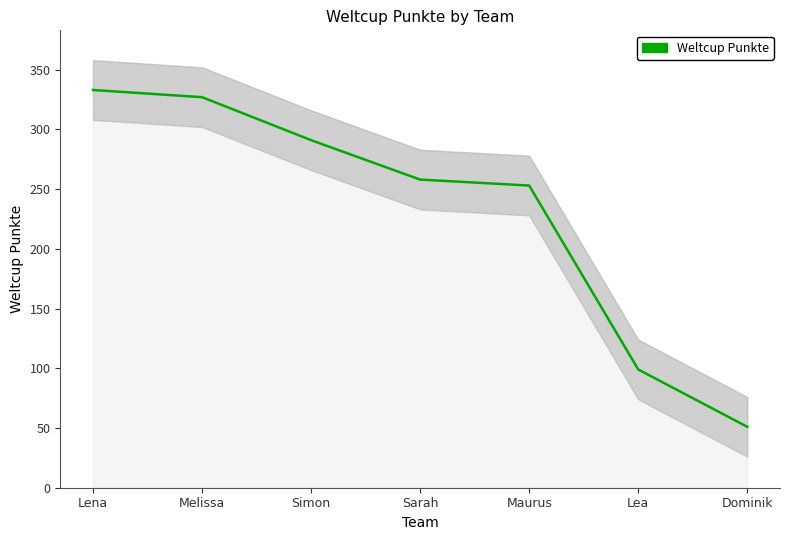

How many lines are shown in the chart?

1